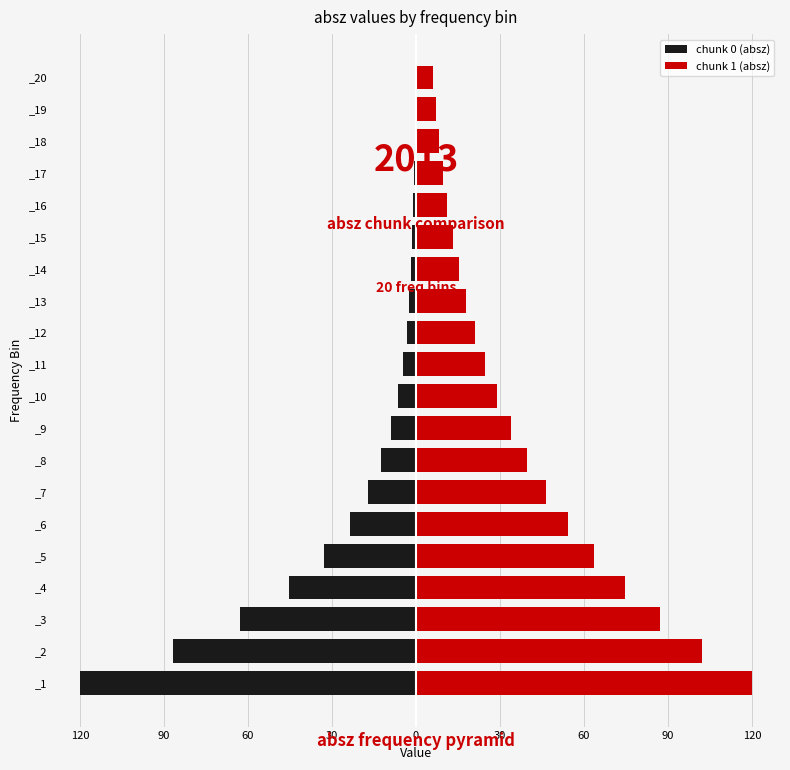

What is the total value across all series at 90?

15.5